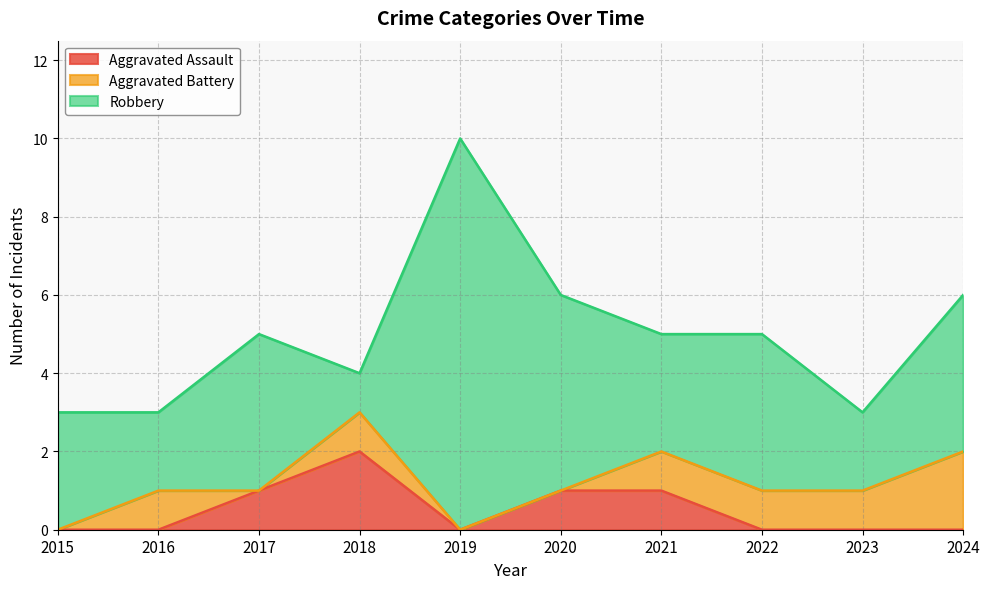

After their last crossing, which series has the higher values: Robbery or Aggravated Assault?

Robbery